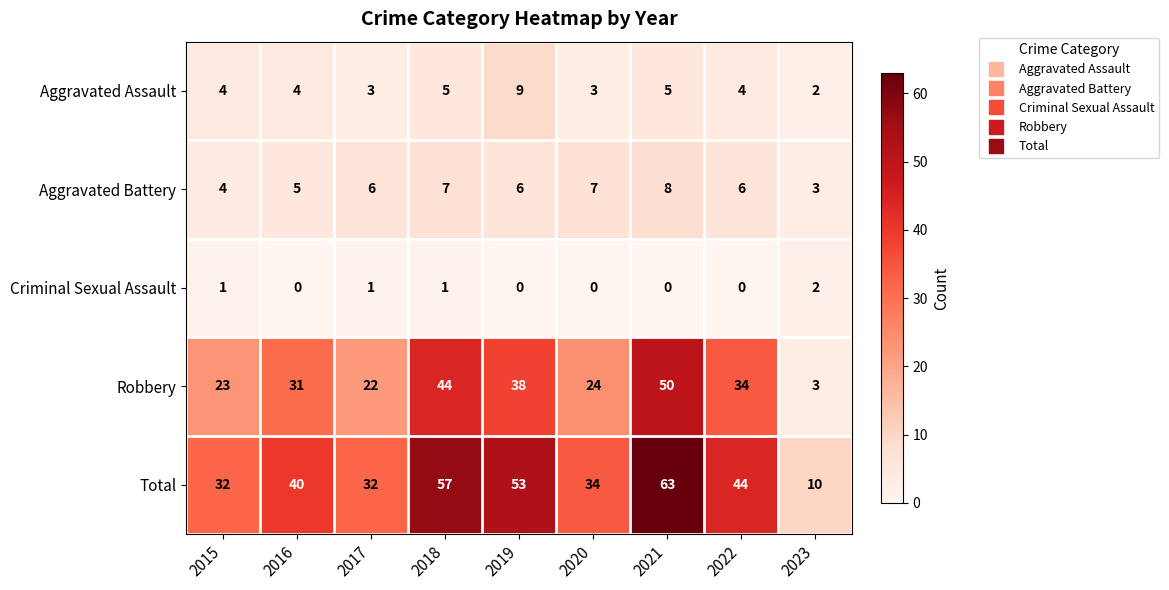

What is the spread (max minus min) of values at 2017?

31